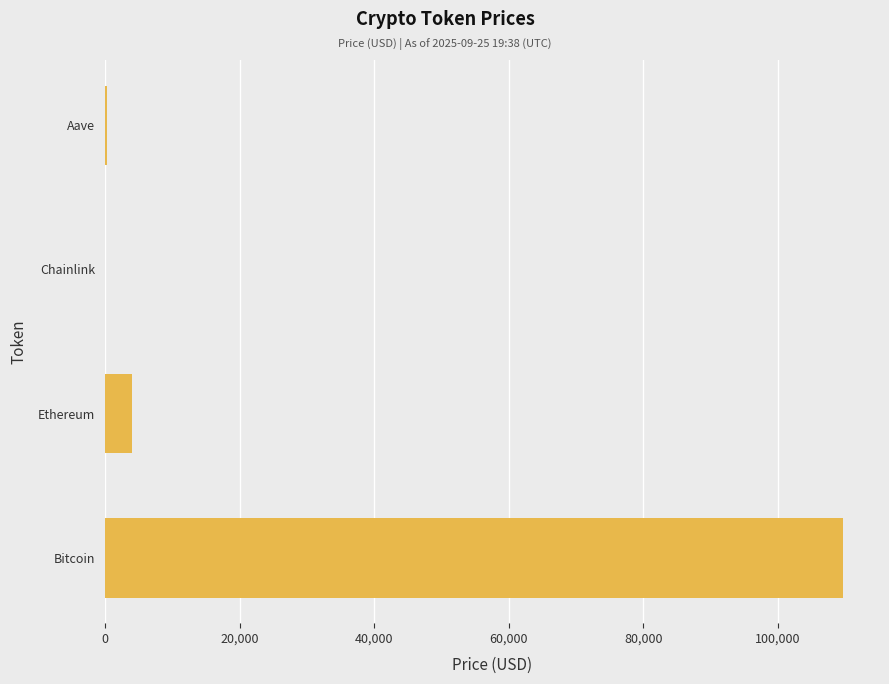

True or false: the data shows 109682.0 at Bitcoin.

True